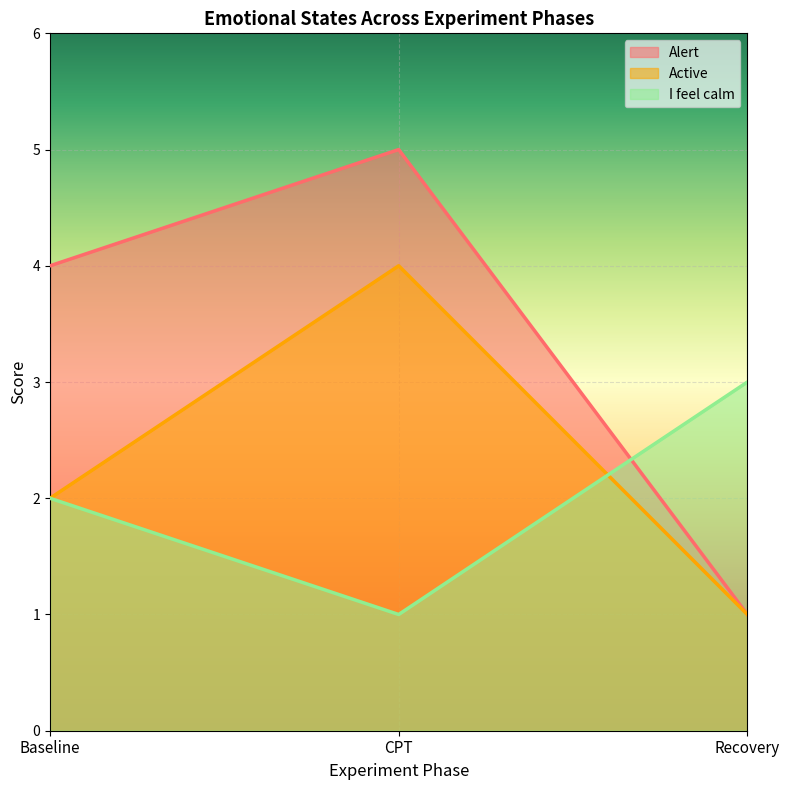

What is the average value of the I feel calm series?

2